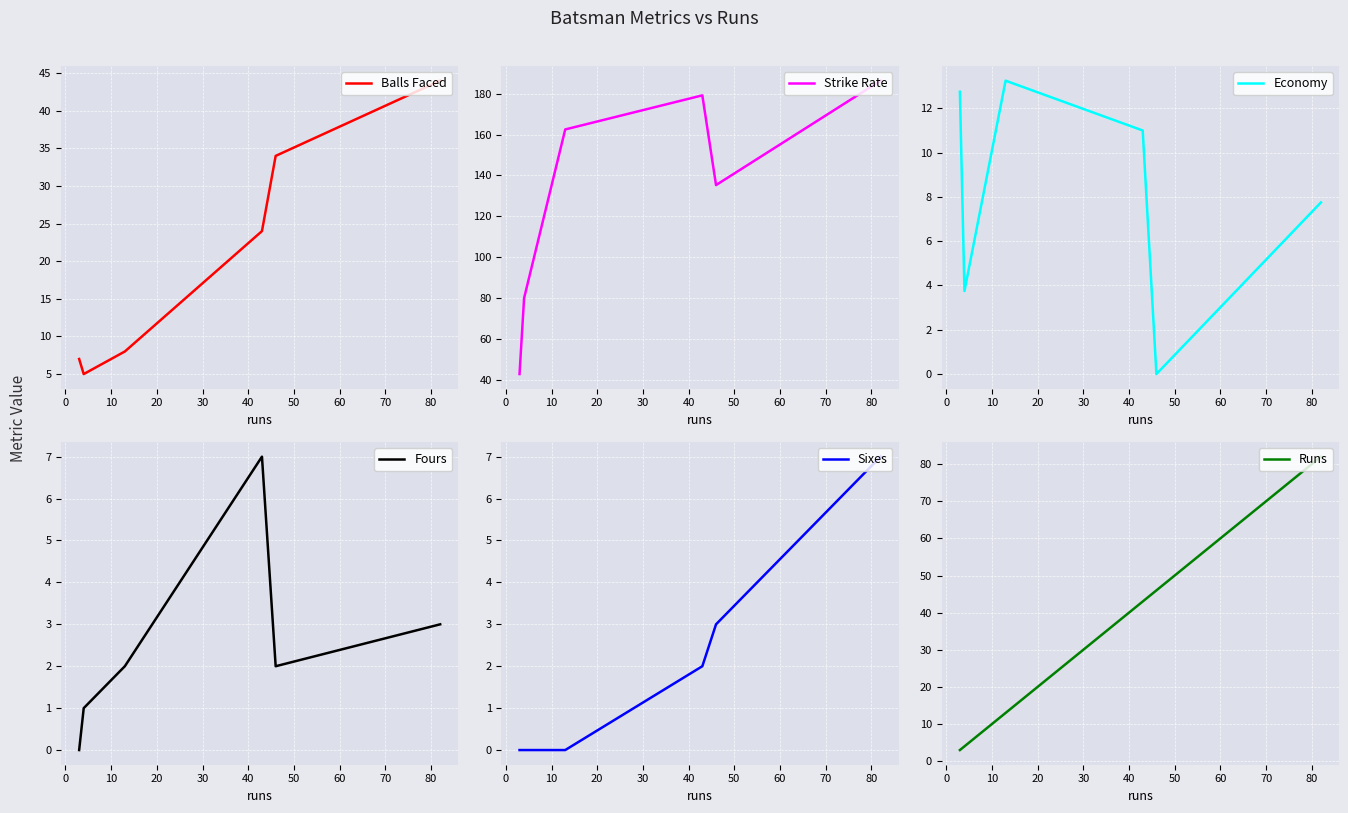

True or false: Strike Rate and Balls Faced intersect in this chart.

False